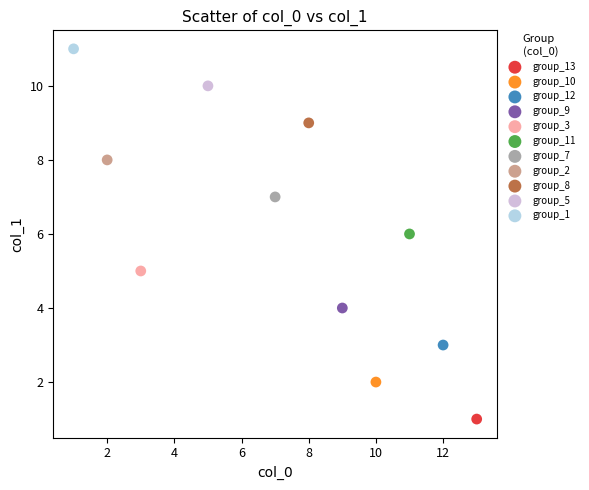

Which series reaches the maximum Y coordinate?

group_1